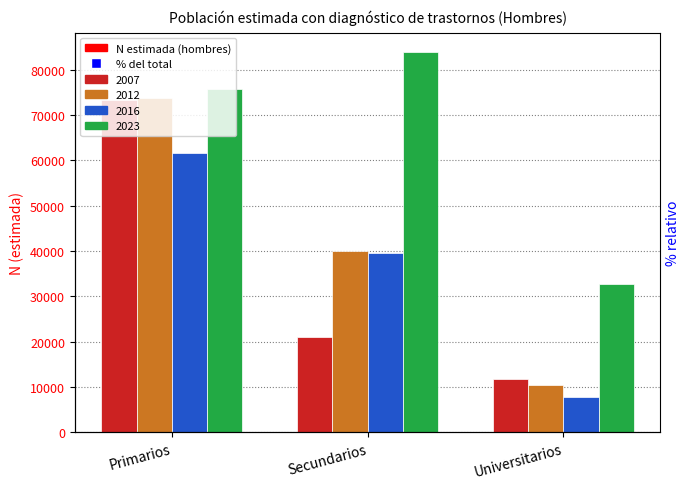

At which category is the sum across all series the highest?

Primarios